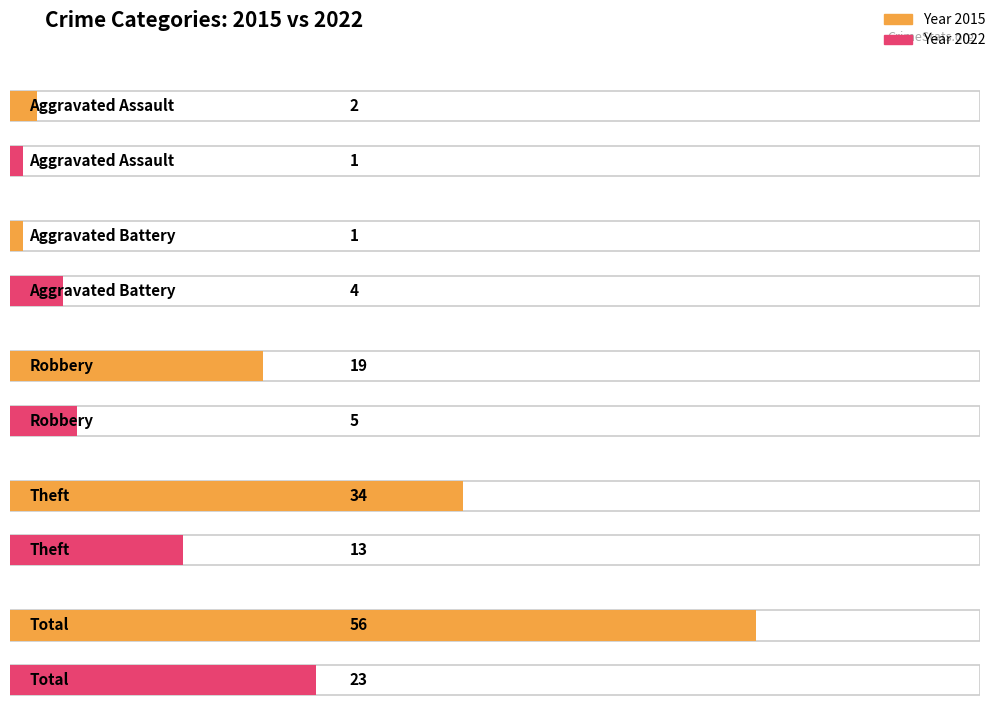

What is the average value of the 2015 series?

22